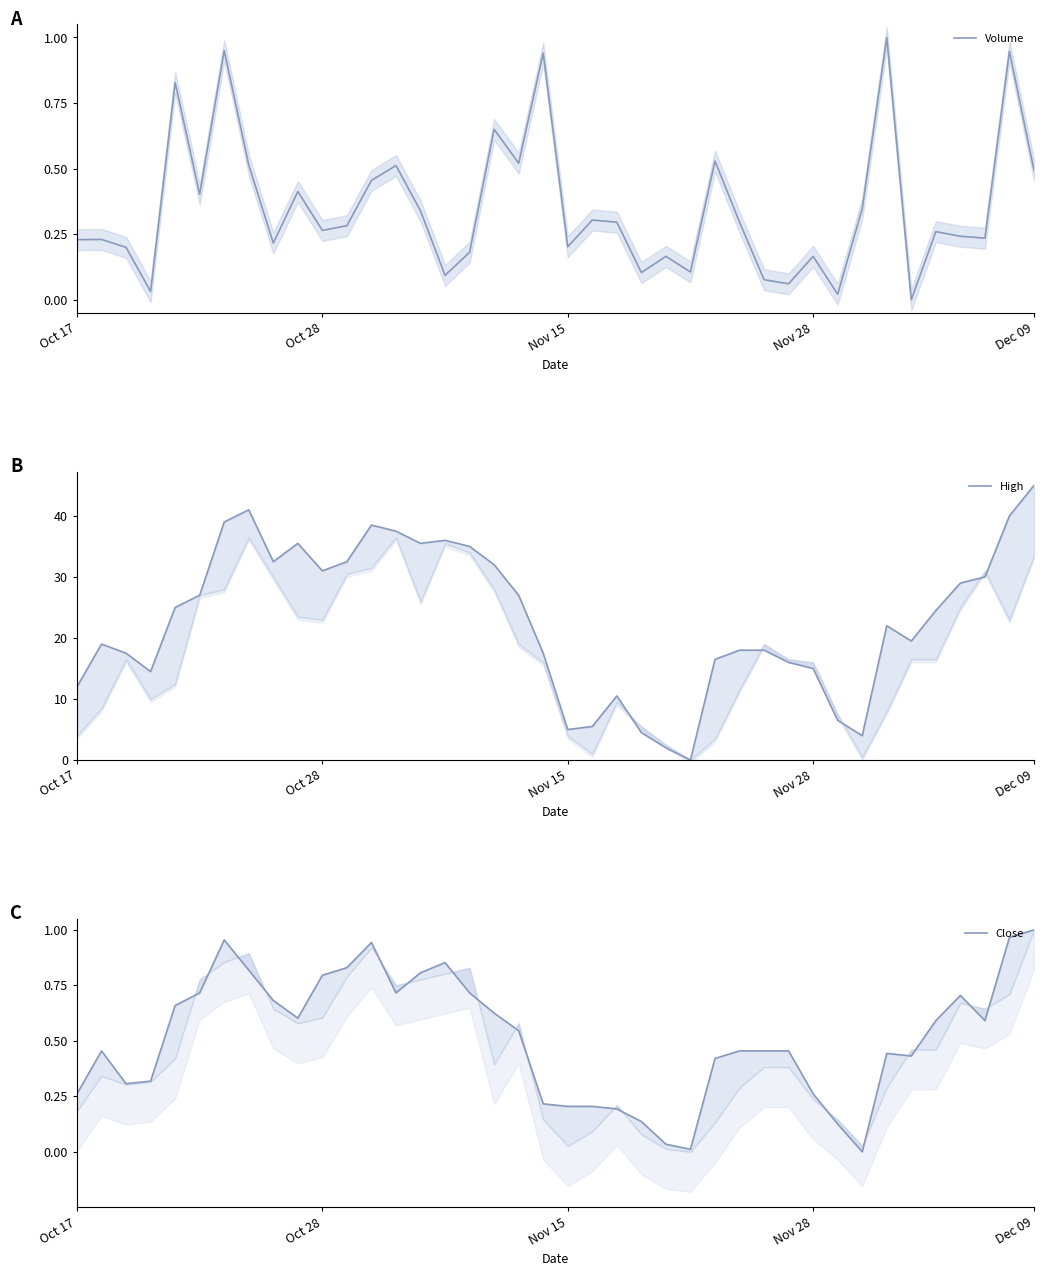

Does the chart display data point markers on the line(s)?

No